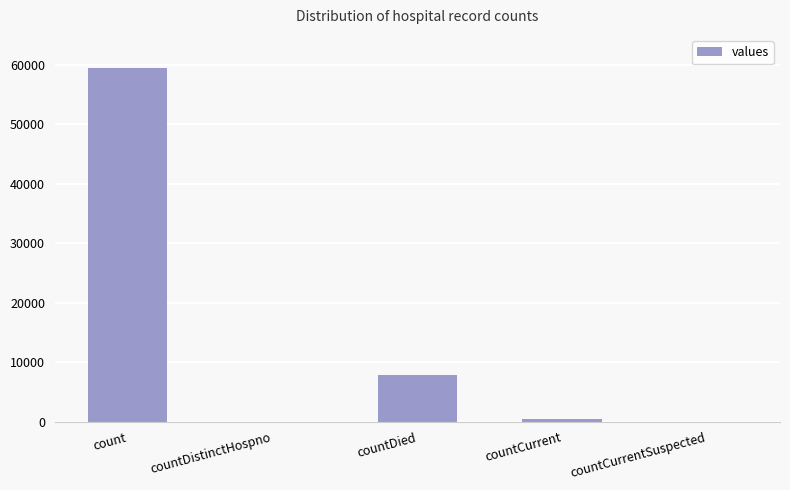

The chart shows a value of 59450 at count. True or false?

True